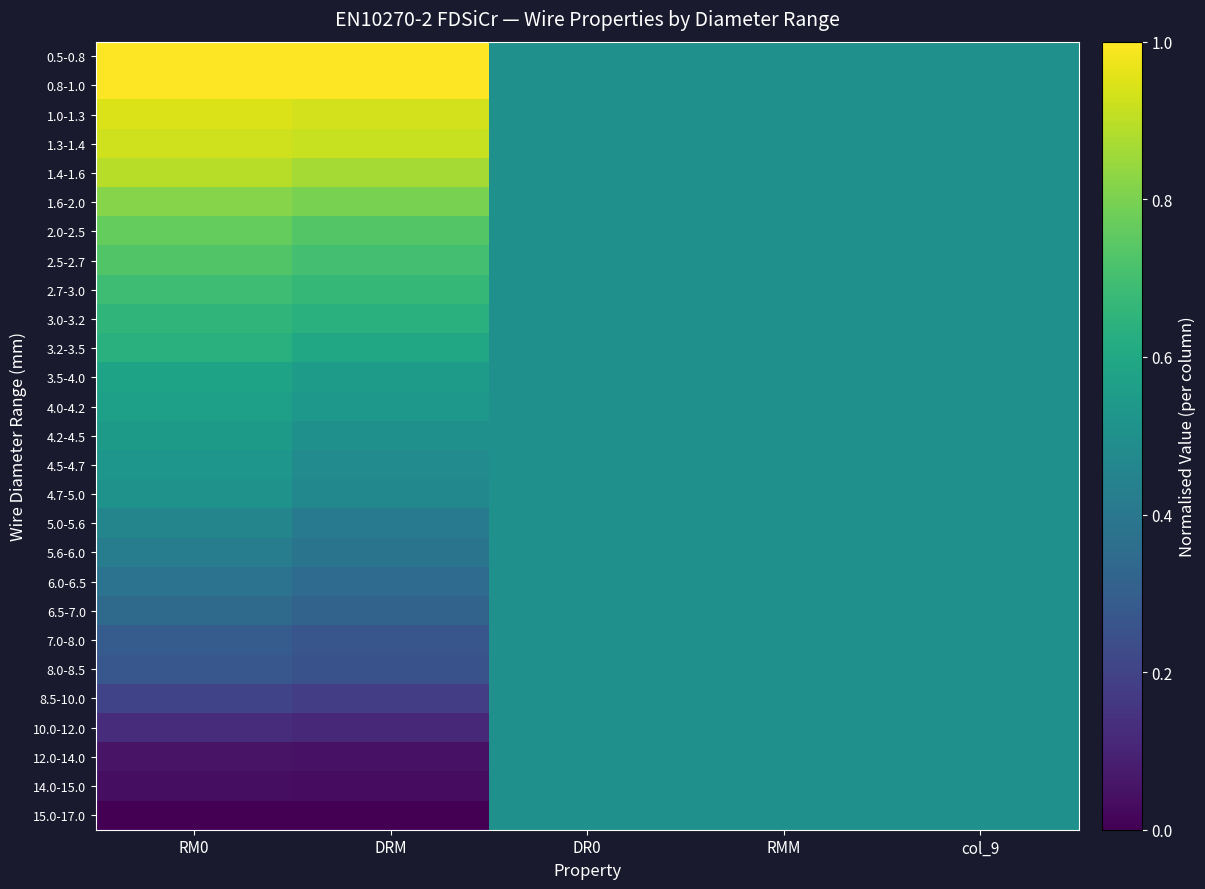

Reading right to left, extract all data points from this chart.

0.5-0.8: col_9=0.5	RMM=0.5	DR0=0.5	DRM=1.0	RM0=1.0
0.8-1.0: col_9=0.5	RMM=0.5	DR0=0.5	DRM=1.0	RM0=1.0
1.0-1.3: col_9=0.5	RMM=0.5	DR0=0.5	DRM=0.9	RM0=0.9
1.3-1.4: col_9=0.5	RMM=0.5	DR0=0.5	DRM=0.9	RM0=0.9
1.4-1.6: col_9=0.5	RMM=0.5	DR0=0.5	DRM=0.9	RM0=0.9
1.6-2.0: col_9=0.5	RMM=0.5	DR0=0.5	DRM=0.8	RM0=0.8
2.0-2.5: col_9=0.5	RMM=0.5	DR0=0.5	DRM=0.7	RM0=0.8
2.5-2.7: col_9=0.5	RMM=0.5	DR0=0.5	DRM=0.7	RM0=0.7
2.7-3.0: col_9=0.5	RMM=0.5	DR0=0.5	DRM=0.7	RM0=0.7
3.0-3.2: col_9=0.5	RMM=0.5	DR0=0.5	DRM=0.6	RM0=0.7
3.2-3.5: col_9=0.5	RMM=0.5	DR0=0.5	DRM=0.6	RM0=0.6
3.5-4.0: col_9=0.5	RMM=0.5	DR0=0.5	DRM=0.6	RM0=0.6
4.0-4.2: col_9=0.5	RMM=0.5	DR0=0.5	DRM=0.5	RM0=0.6
4.2-4.5: col_9=0.5	RMM=0.5	DR0=0.5	DRM=0.5	RM0=0.5
4.5-4.7: col_9=0.5	RMM=0.5	DR0=0.5	DRM=0.5	RM0=0.5
4.7-5.0: col_9=0.5	RMM=0.5	DR0=0.5	DRM=0.5	RM0=0.5
5.0-5.6: col_9=0.5	RMM=0.5	DR0=0.5	DRM=0.4	RM0=0.5
5.6-6.0: col_9=0.5	RMM=0.5	DR0=0.5	DRM=0.4	RM0=0.4
6.0-6.5: col_9=0.5	RMM=0.5	DR0=0.5	DRM=0.3	RM0=0.4
6.5-7.0: col_9=0.5	RMM=0.5	DR0=0.5	DRM=0.3	RM0=0.3
7.0-8.0: col_9=0.5	RMM=0.5	DR0=0.5	DRM=0.3	RM0=0.3
8.0-8.5: col_9=0.5	RMM=0.5	DR0=0.5	DRM=0.2	RM0=0.3
8.5-10.0: col_9=0.5	RMM=0.5	DR0=0.5	DRM=0.2	RM0=0.2
10.0-12.0: col_9=0.5	RMM=0.5	DR0=0.5	DRM=0.1	RM0=0.1
12.0-14.0: col_9=0.5	RMM=0.5	DR0=0.5	DRM=0.1	RM0=0.1
14.0-15.0: col_9=0.5	RMM=0.5	DR0=0.5	DRM=0.0	RM0=0.0
15.0-17.0: col_9=0.5	RMM=0.5	DR0=0.5	DRM=0.0	RM0=0.0